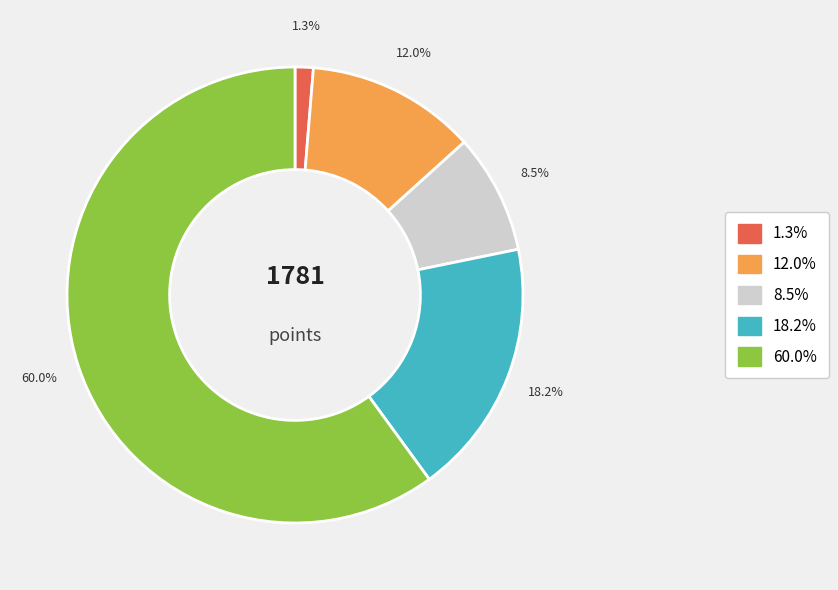

Is there a majority slice in this chart?

Yes